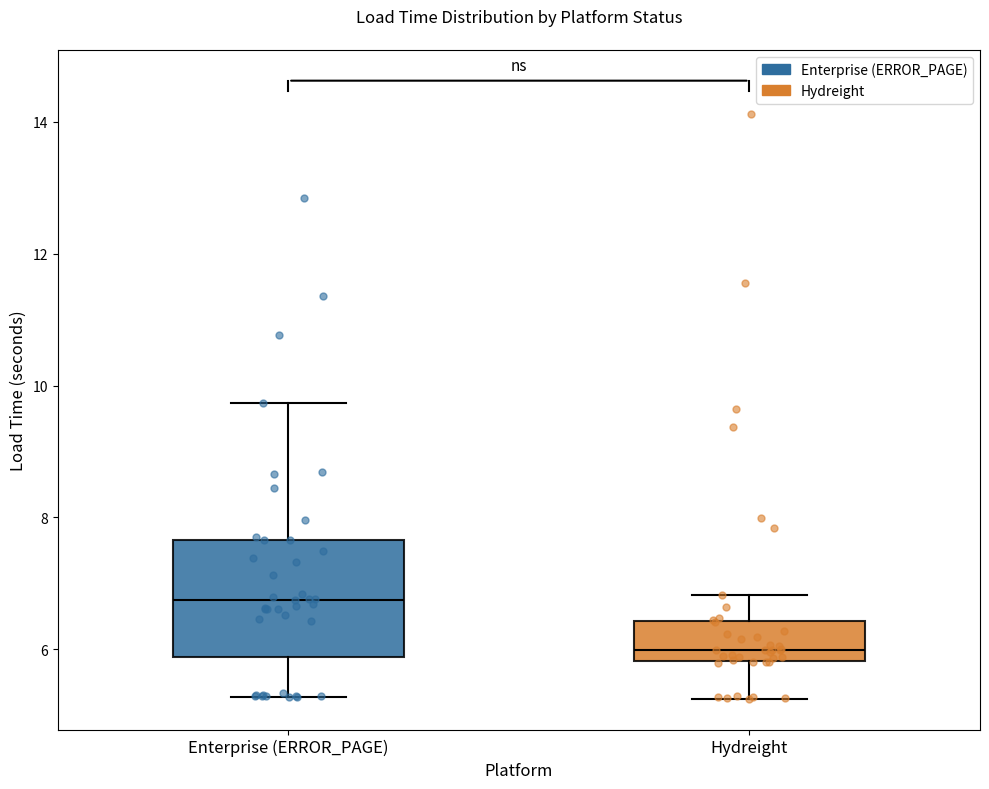

Reading left to right, transcribe this box plot: for each box, give where its median line is, the range the box spans, and where its two whiskers end, as read against the y-axis. The values are not printed on the chart, so give them approximately, as read against the axis.

Enterprise (ERROR_PAGE): median 6.8, box 5.8 to 7.6, whiskers 5.2 to 9.8
Hydreight: median 6.0, box 5.8 to 6.4, whiskers 5.2 to 6.8